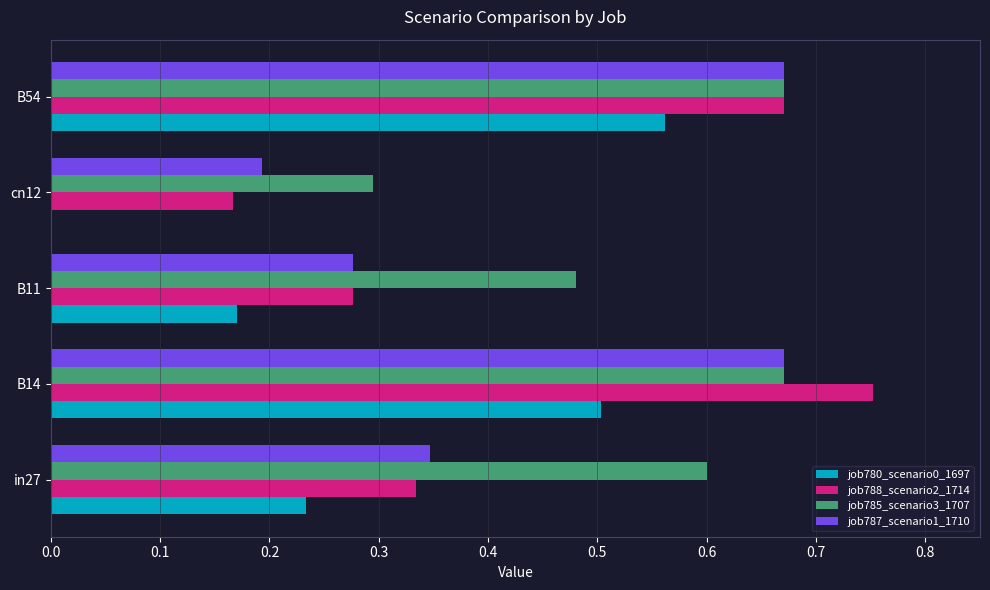

Which series has the largest range (max minus min)?

job788_scenario2_1714